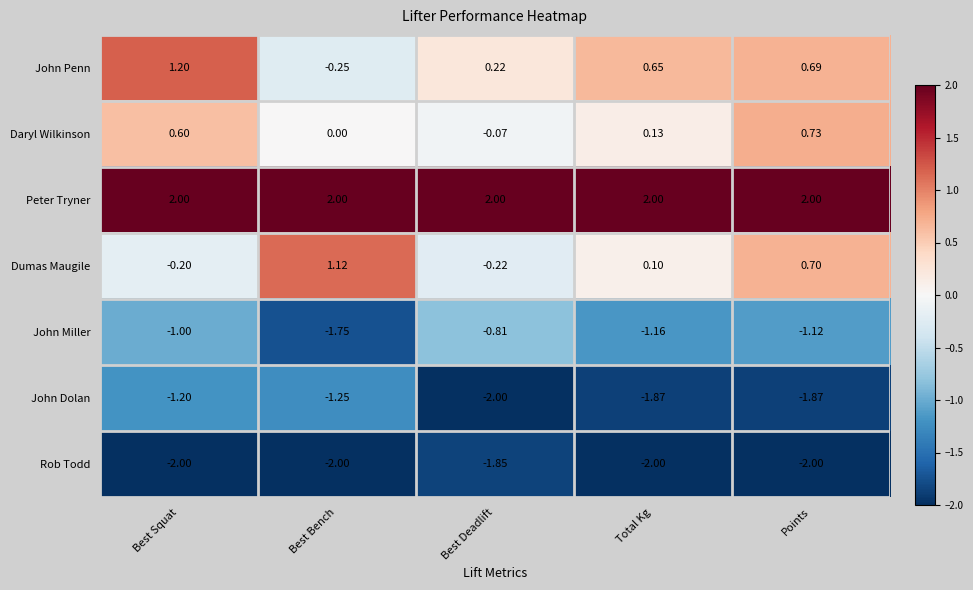

Is the value of Dumas Maugile at Points greater than the value of Rob Todd at Points?

Yes